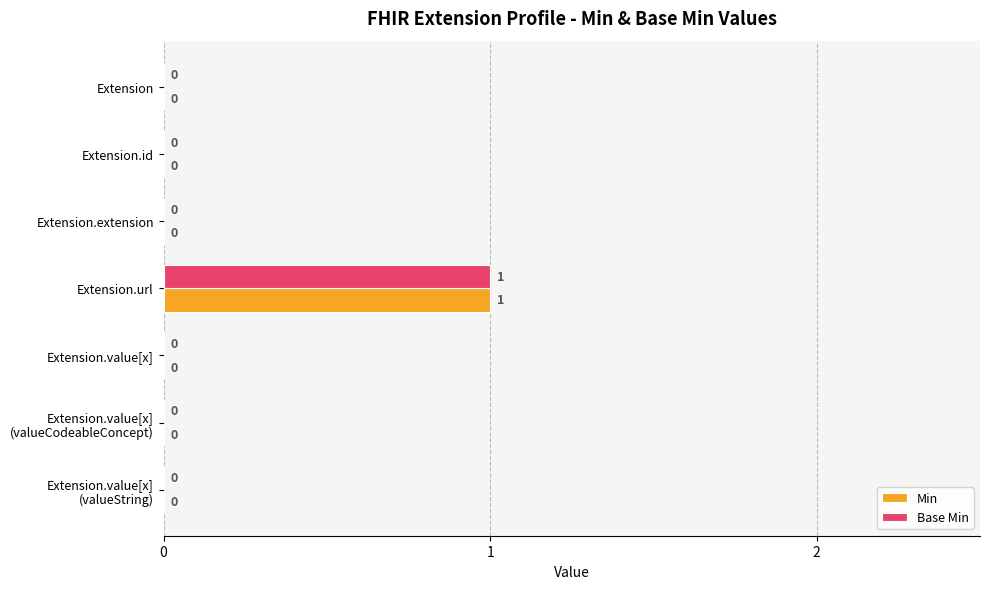

At which category is the sum across all series the highest?

Extension.url